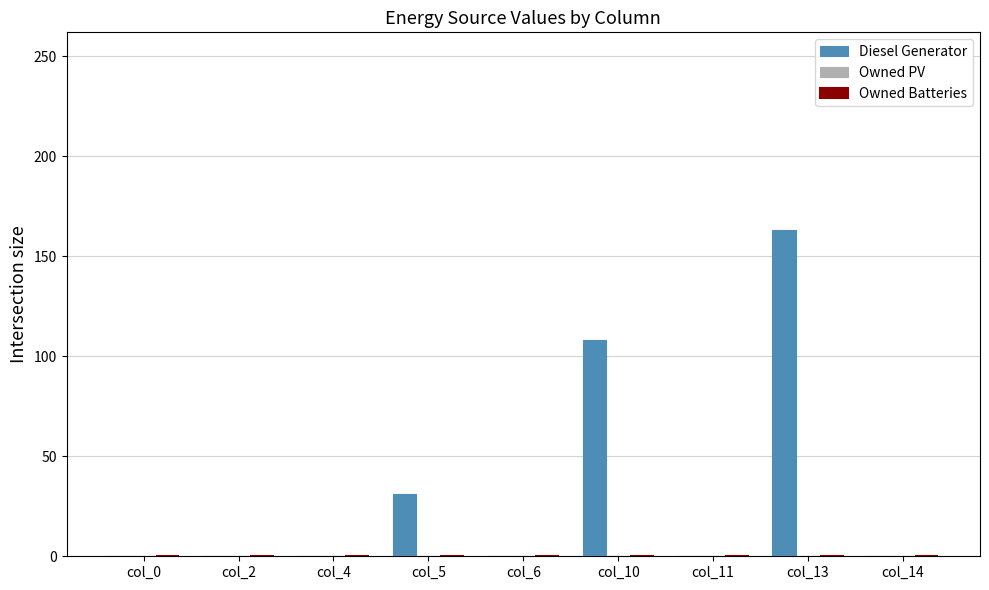

The value at col_6 is 105. True or false?

False